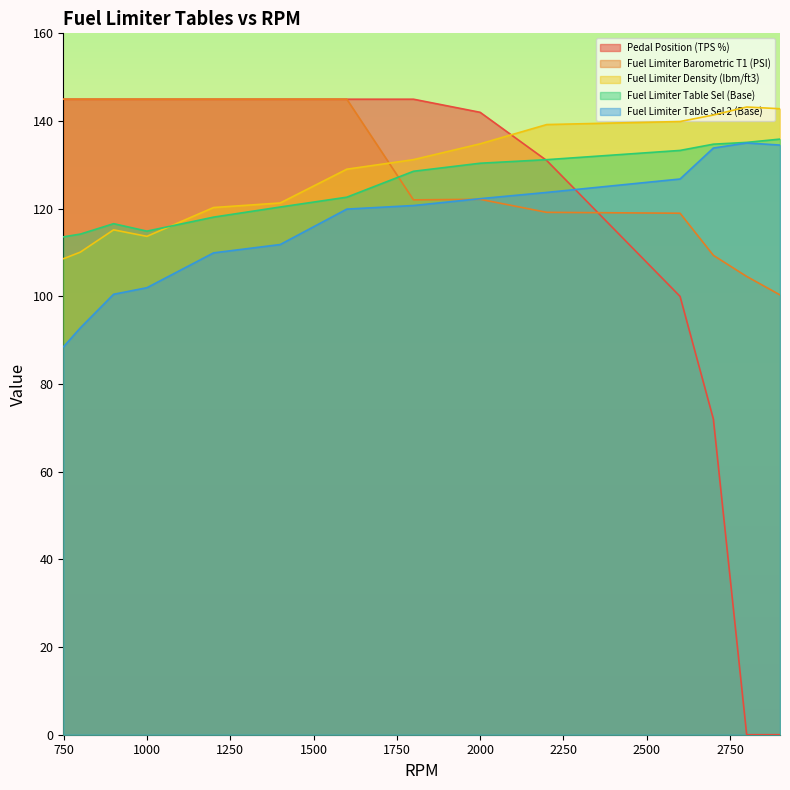

How many values in the Fuel Limiter Density (lbm/ft3) series are below 129?

7